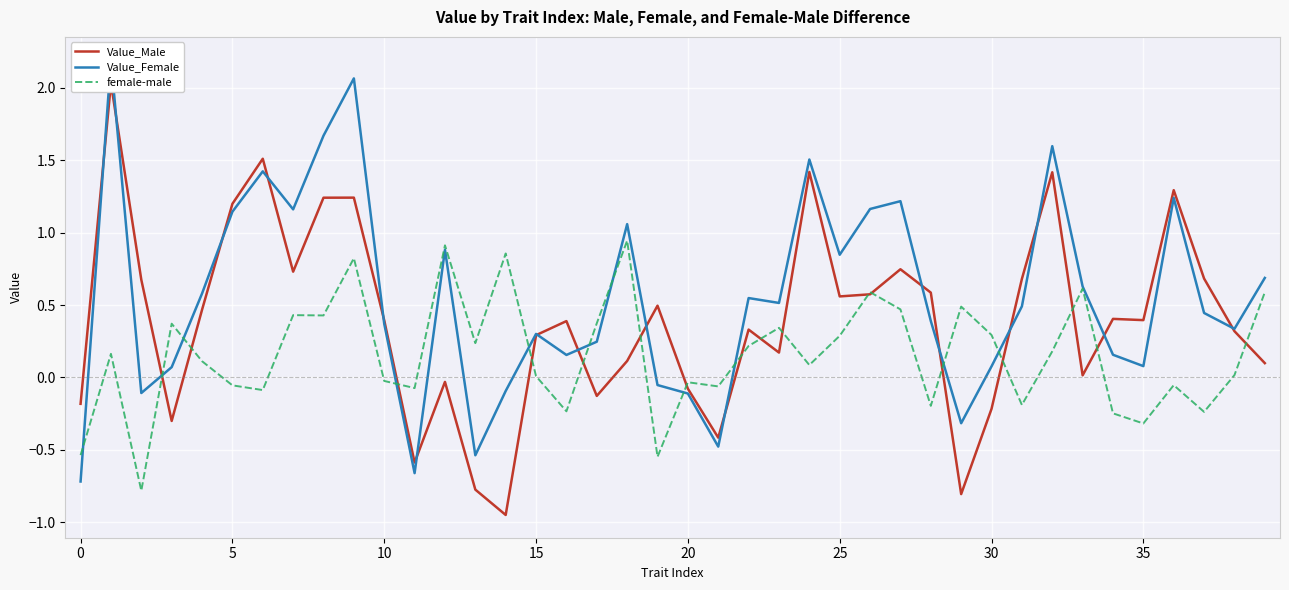

How many data points in female-male are less than 0?

16